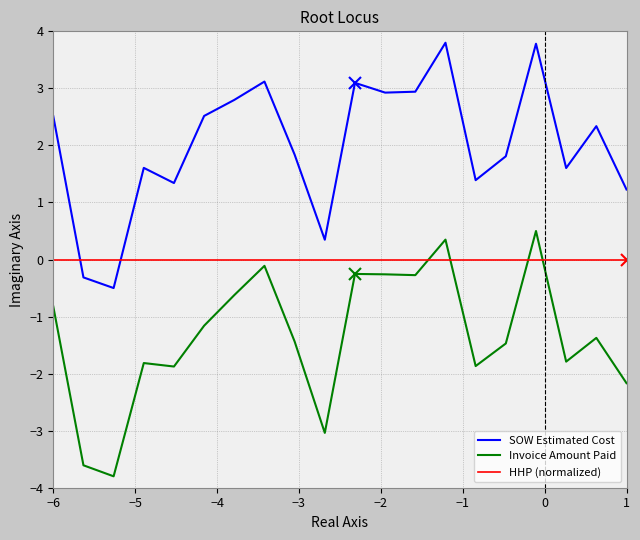

What is the minimum value for Invoice Amount Paid?

-3.8